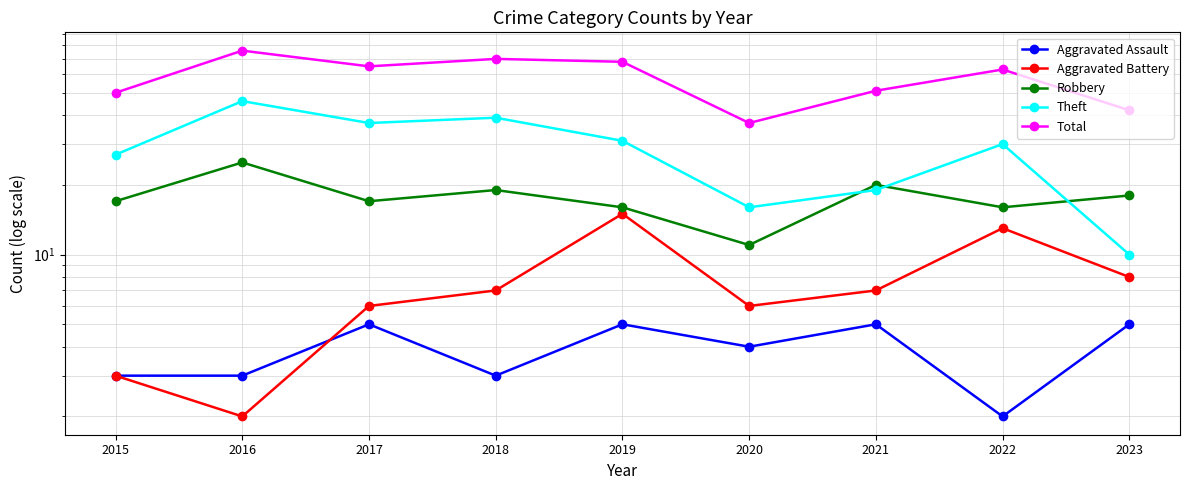

What is the sum of all Theft values?

255